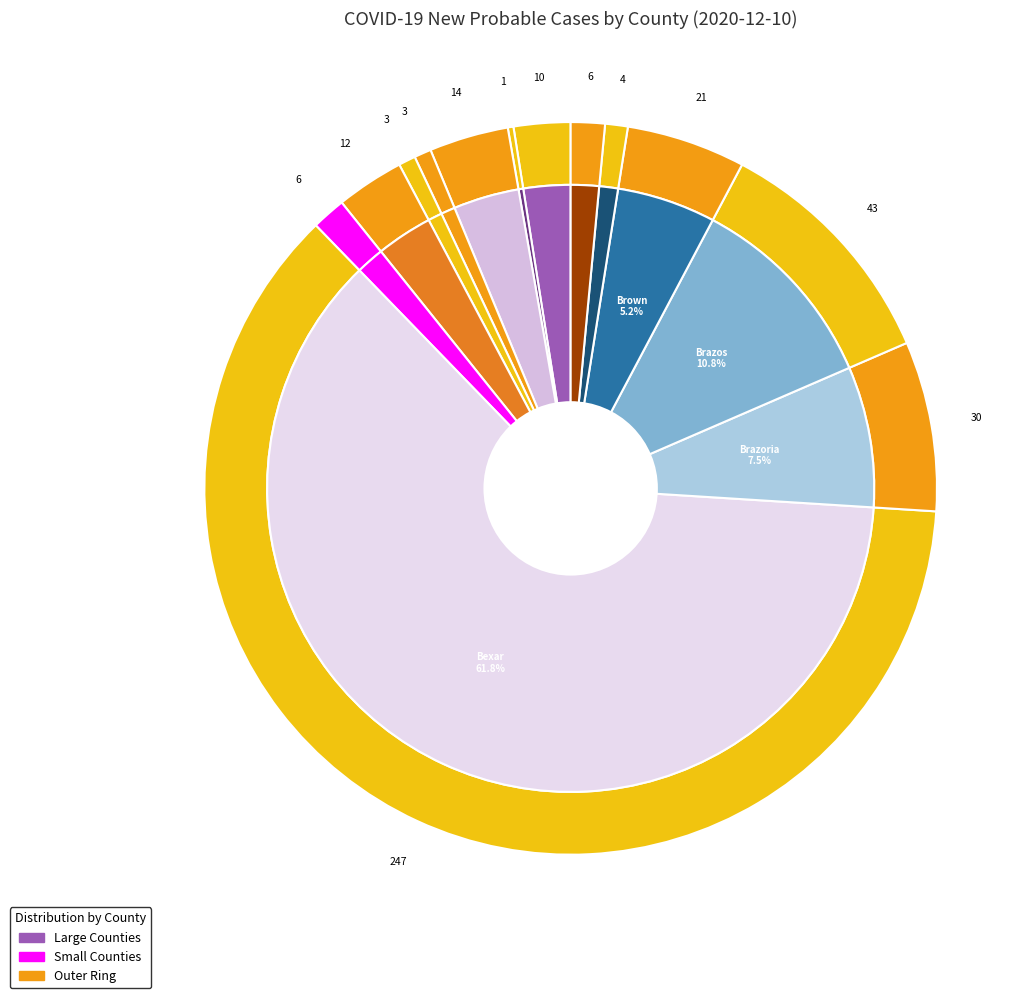

Which slice is the smallest?

Angelina